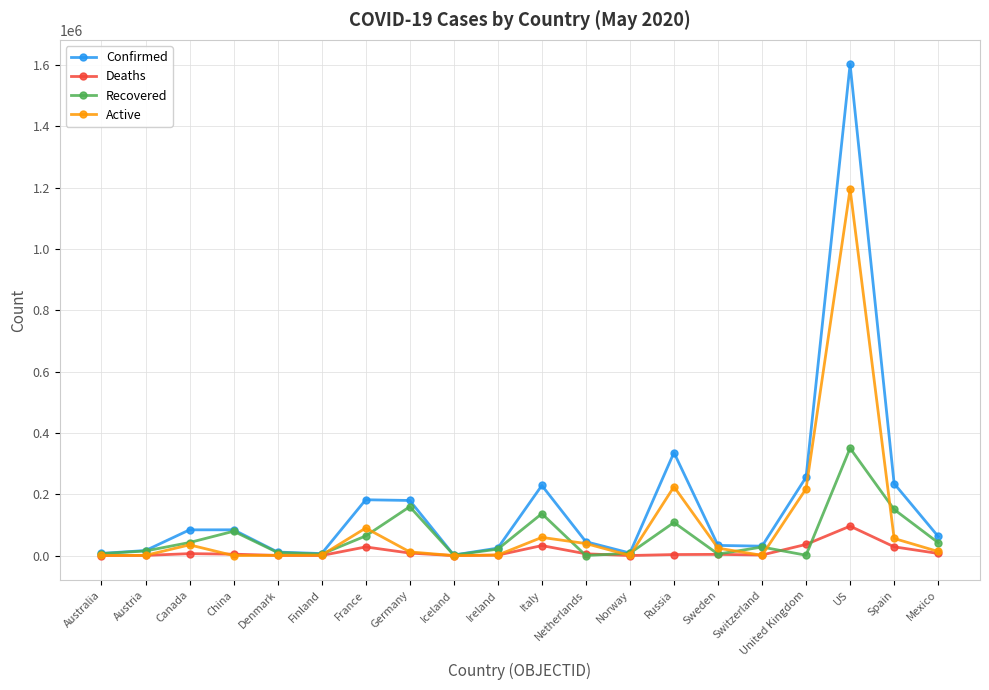

Where does the Confirmed series first go above 62527?

Canada